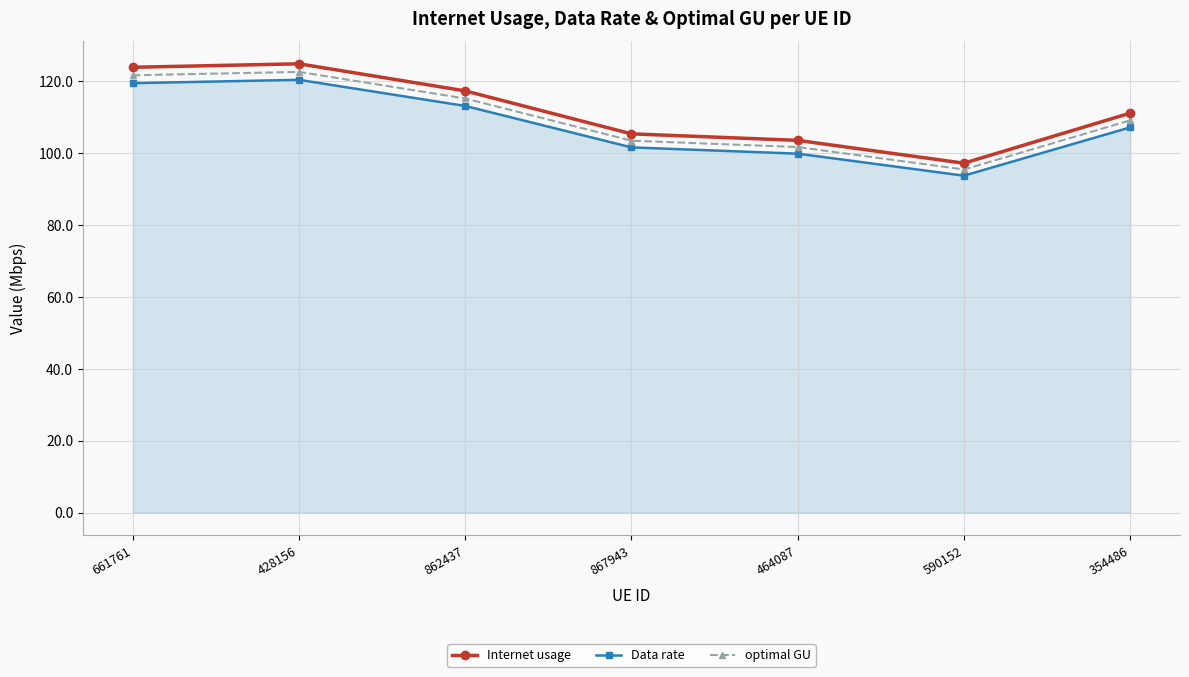

What value does the Internet usage series have at 590152?

97.2